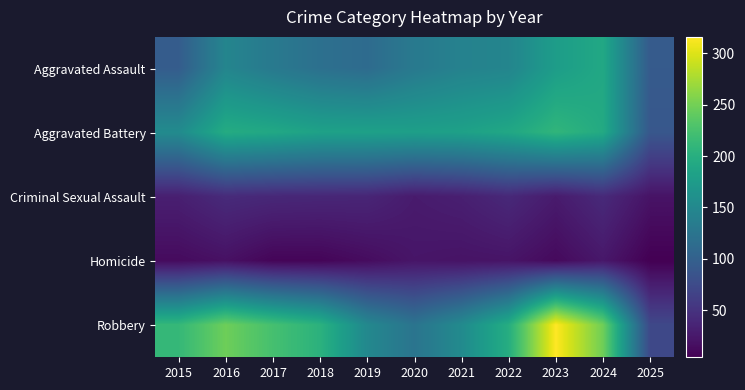

Which label corresponds to the largest value in the chart?

2023